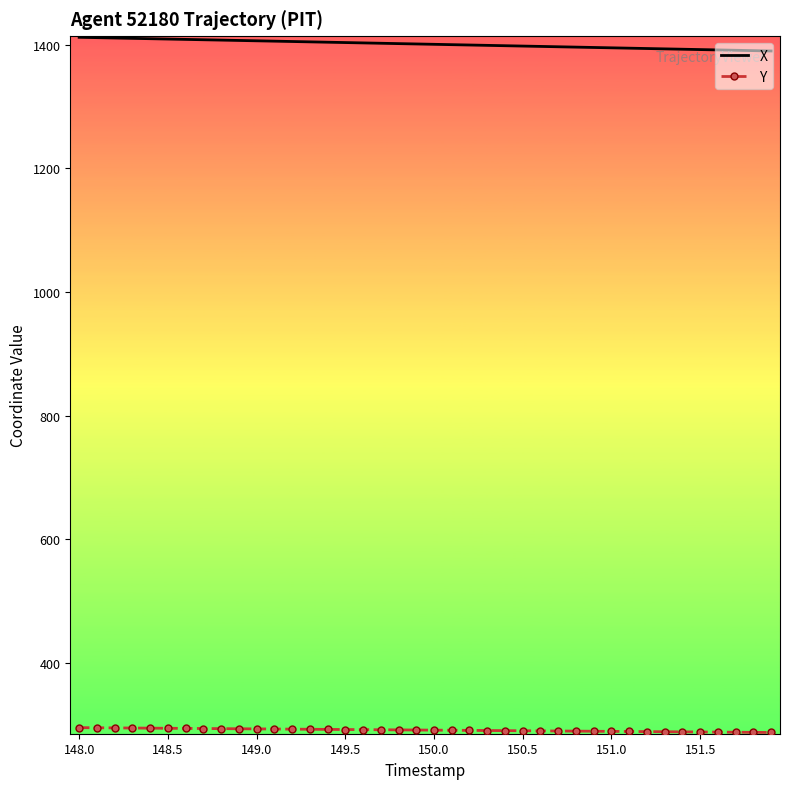

What is the highest value of the X series?

1411.8